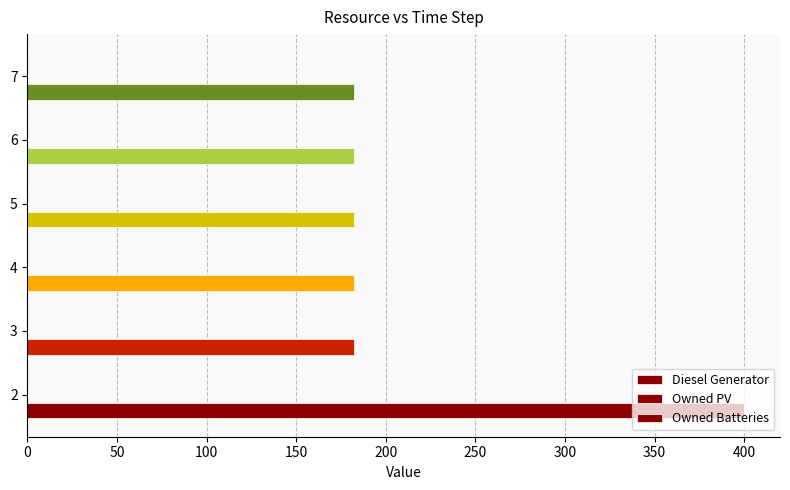

Does the chart contain any negative values?

No